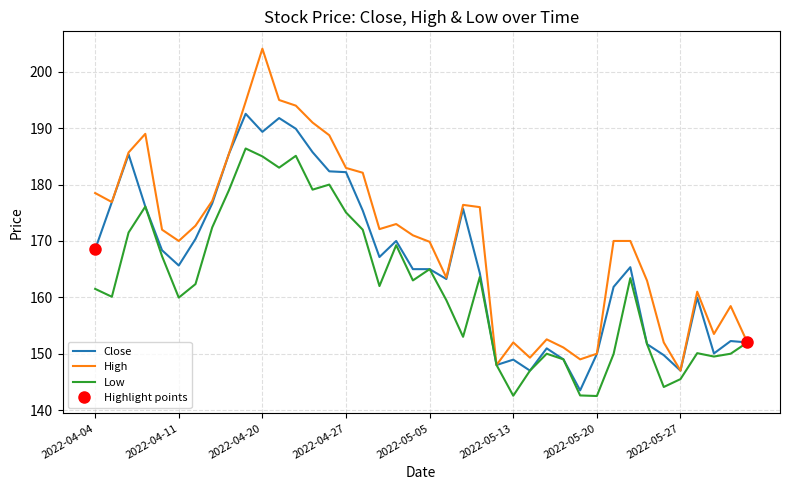

The Low series shows 147.0 at 26. True or false?

True